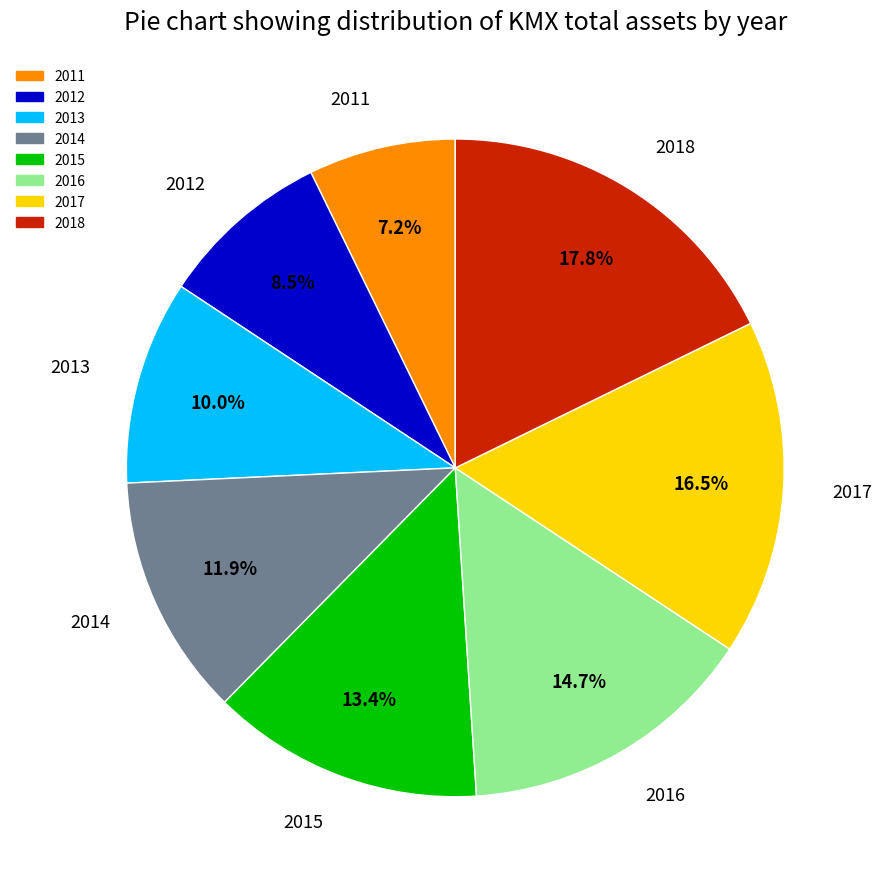

What is the largest slice in the pie chart?

2018